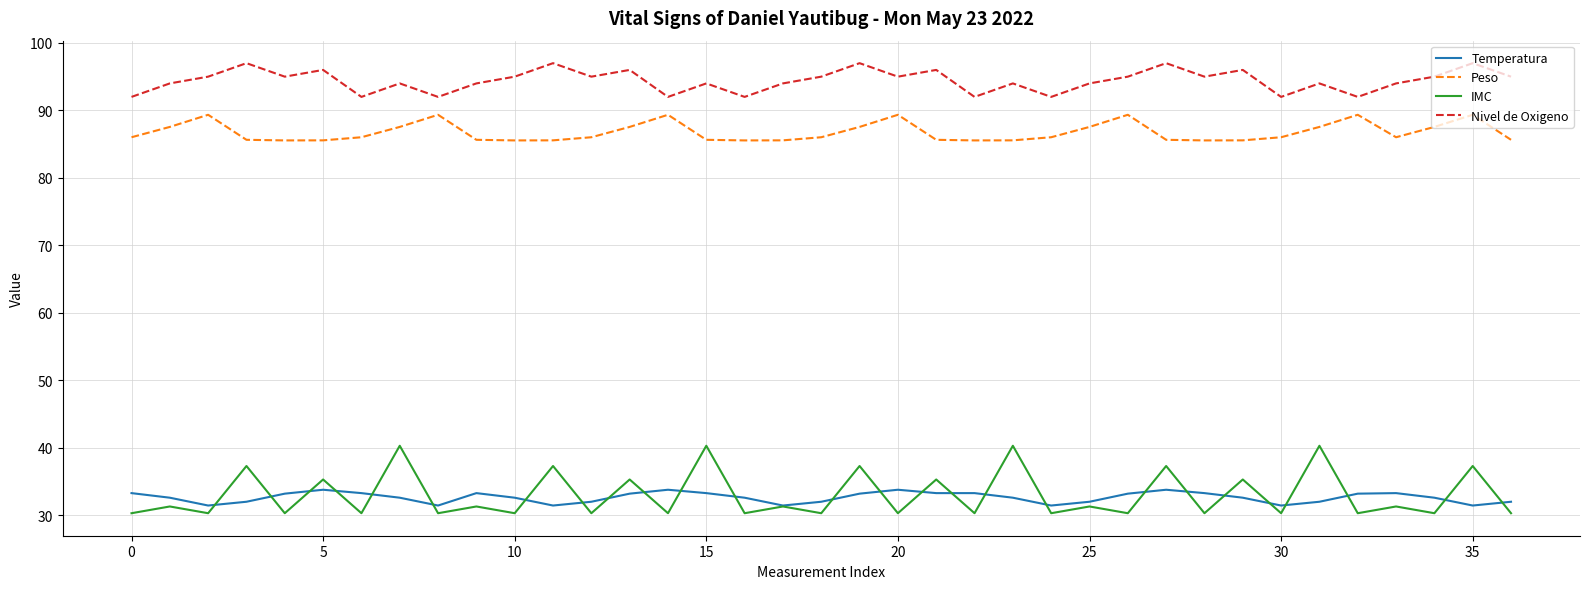

List the series in order of their peak value, highest first.

Nivel de Oxigeno, Peso, IMC, Temperatura